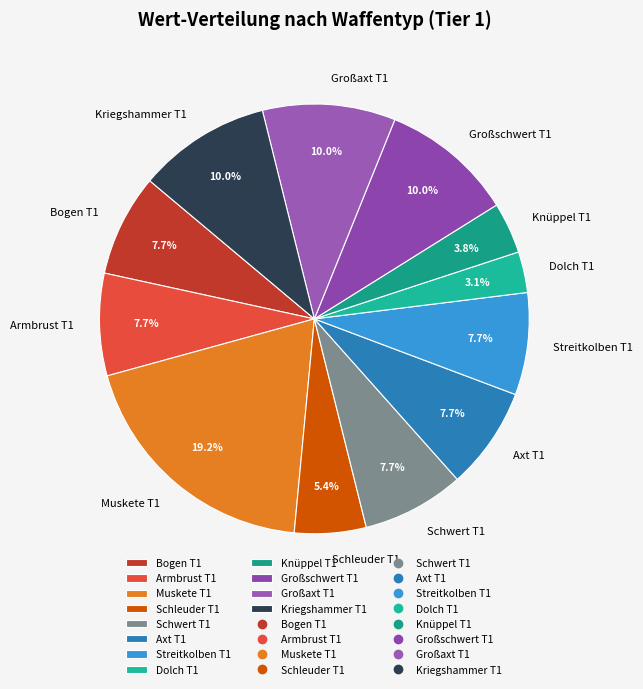

Is the sum of Muskete T1 and Streitkolben T1 greater than half?

No